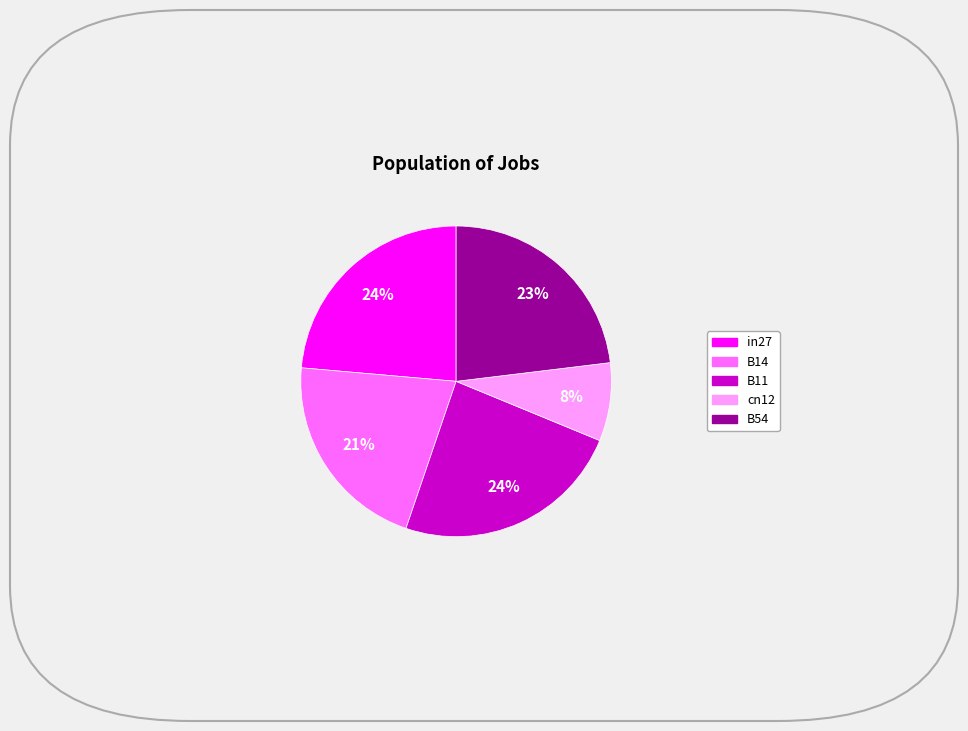

To the nearest percent, what portion does B11 represent?

24%